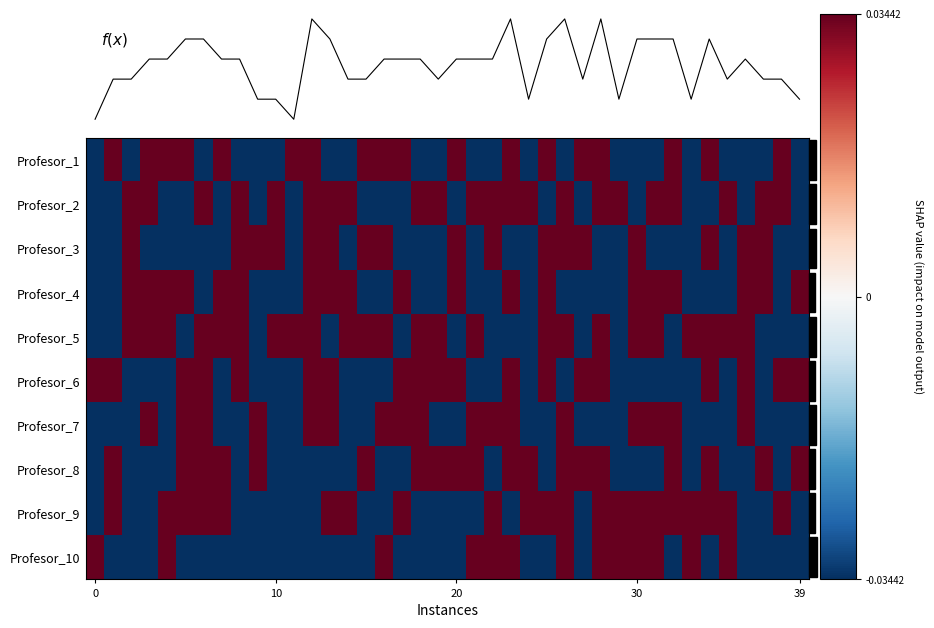

Which has a higher value, 19 or 7?

7